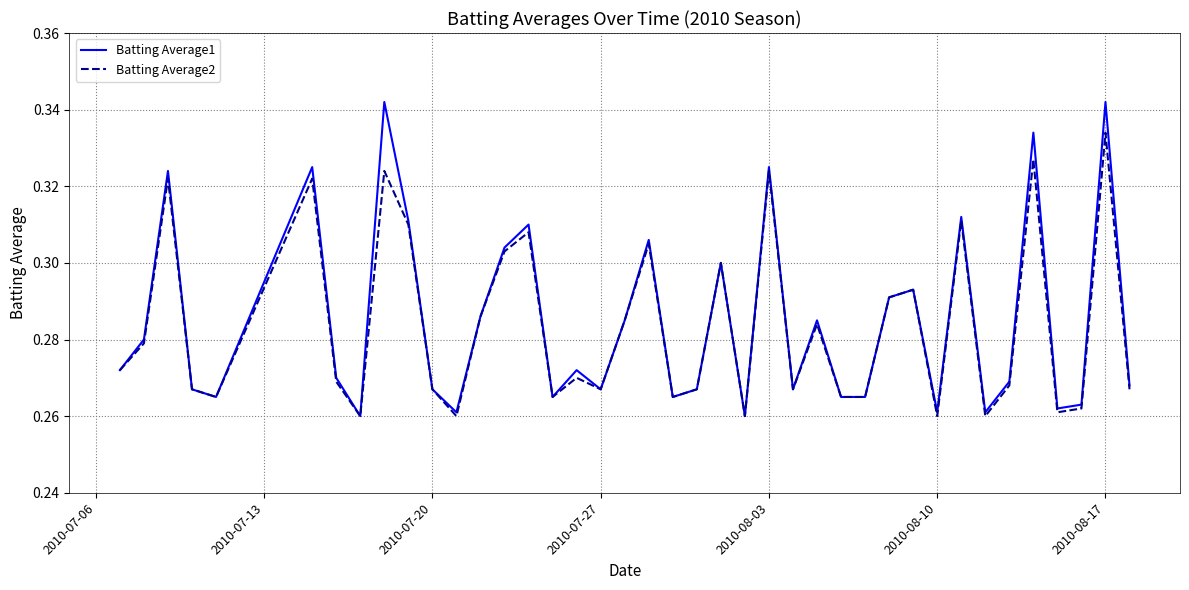

Which series has the widest spread of values?

Batting Average1